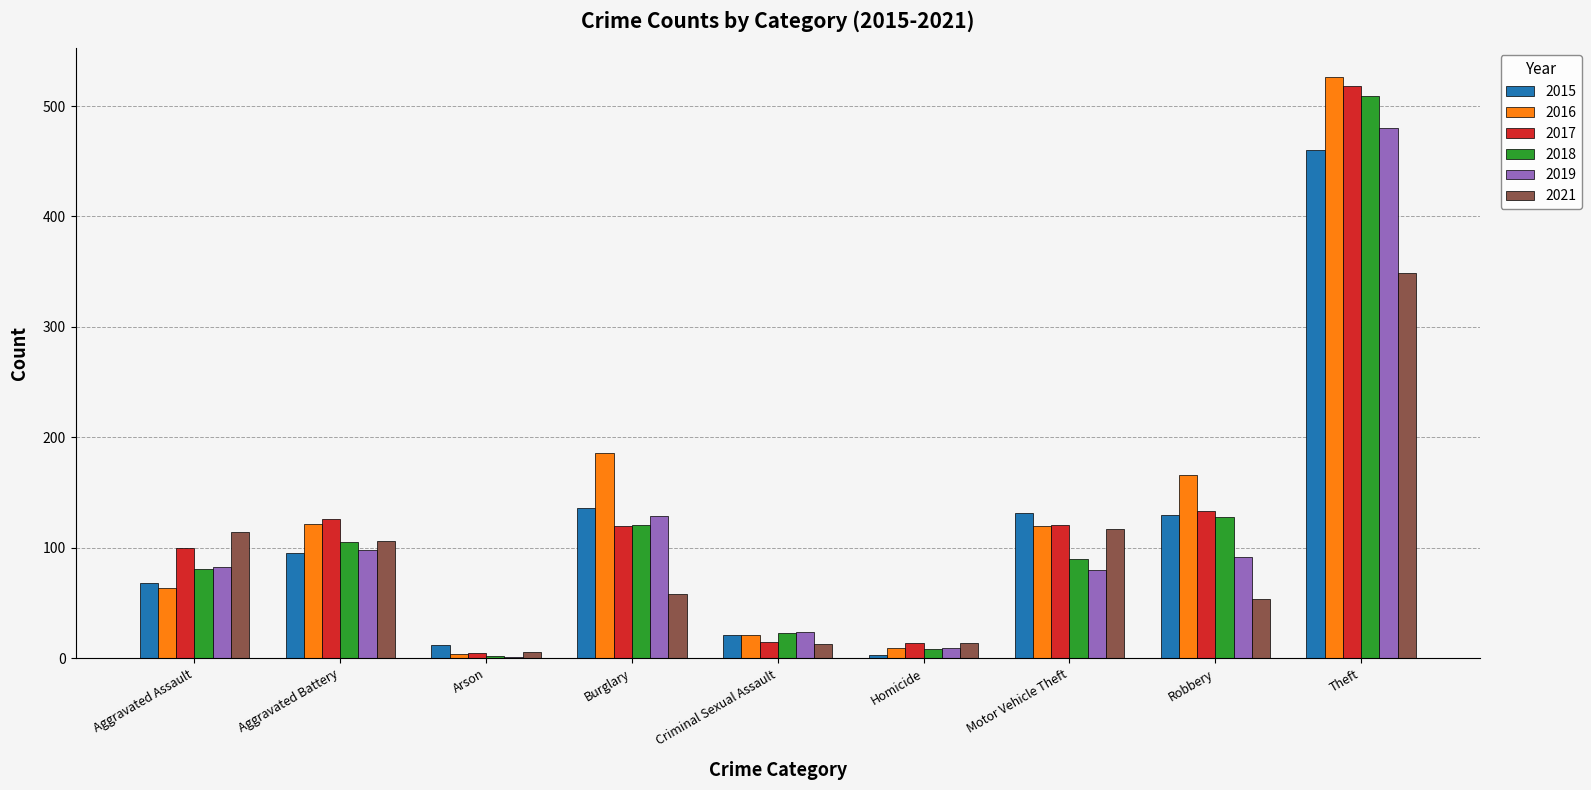

The value of 2021 at Aggravated Assault is 114. True or false?

True